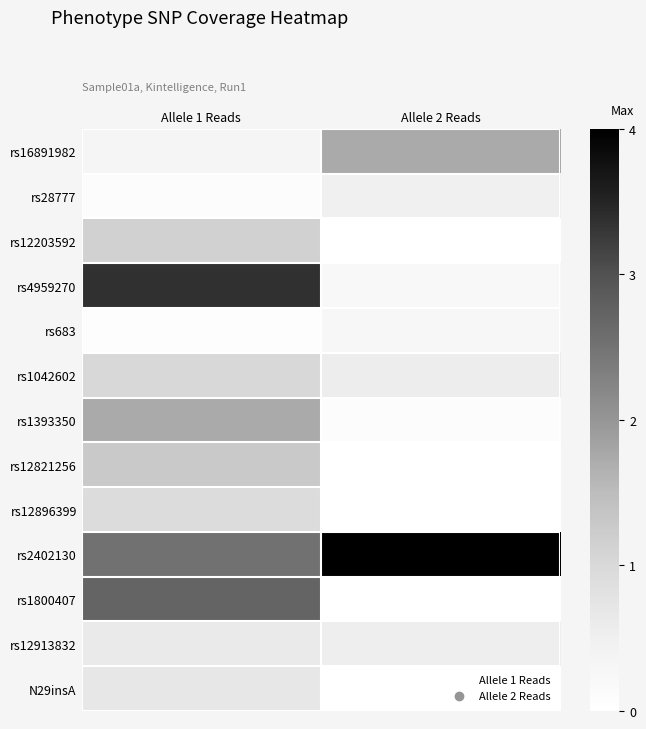

Which series has the largest total across all categories?

rs2402130